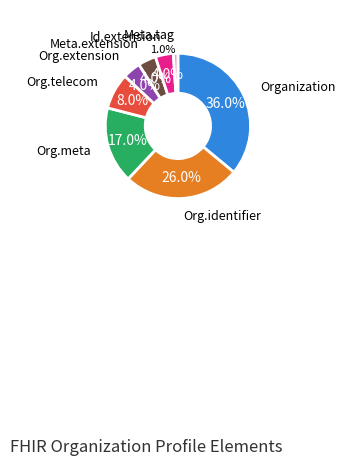

To the nearest percent, what is the average slice percentage?

12%